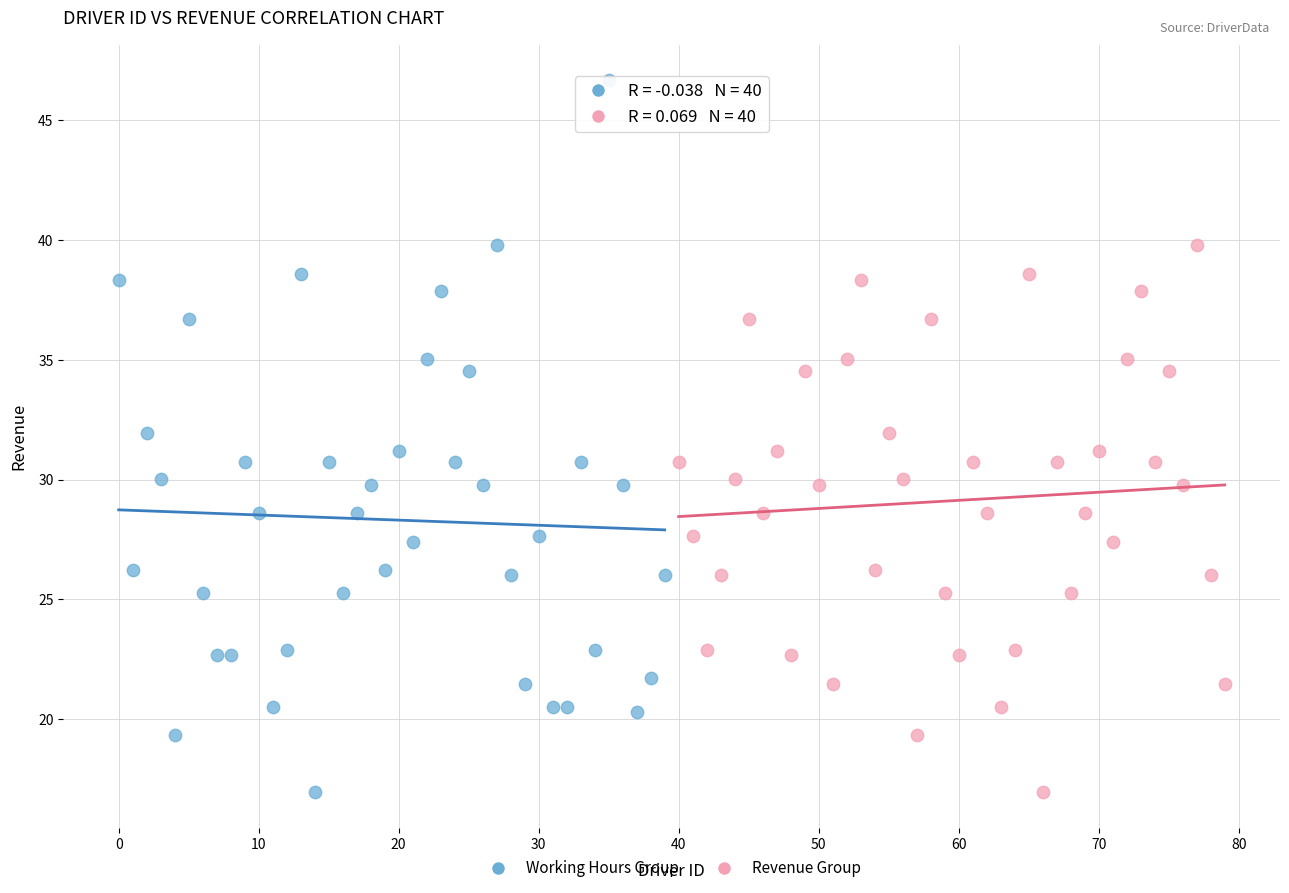

Which series has the largest Y range (max minus min)?

Working Hours Group